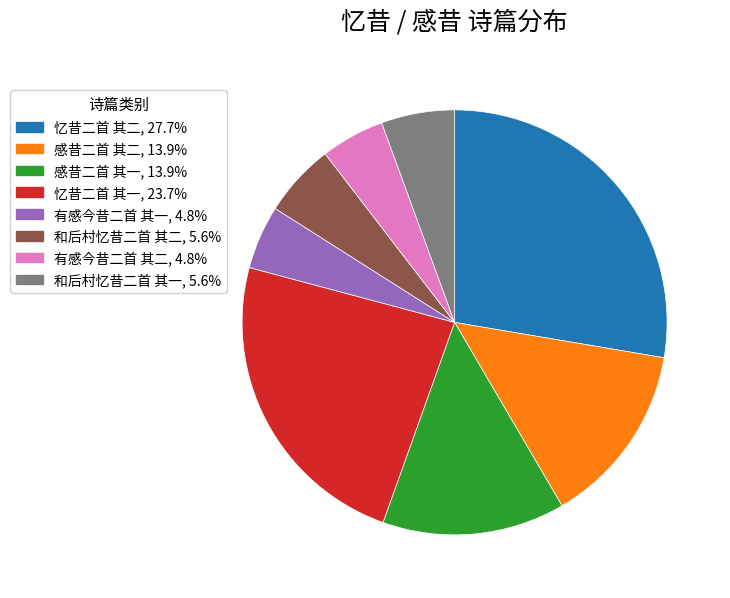

Count the number of slices in the pie.

8